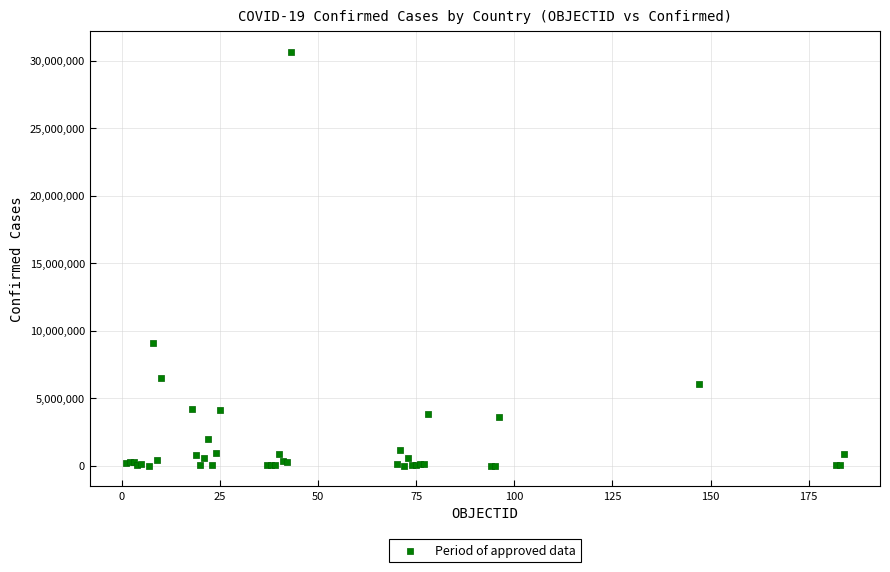

What Y value in the scatter plot is closest to 15323272?

9101319